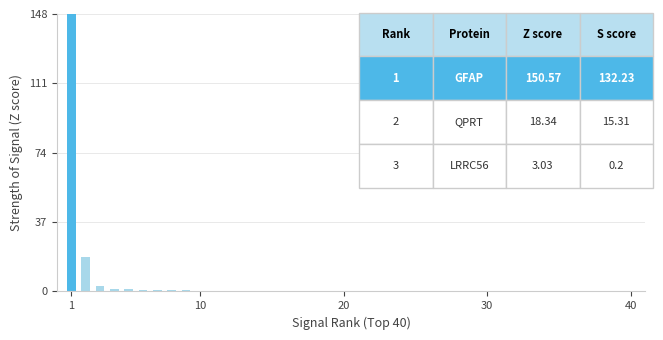

What is the label of the 10th bar from the right?

10